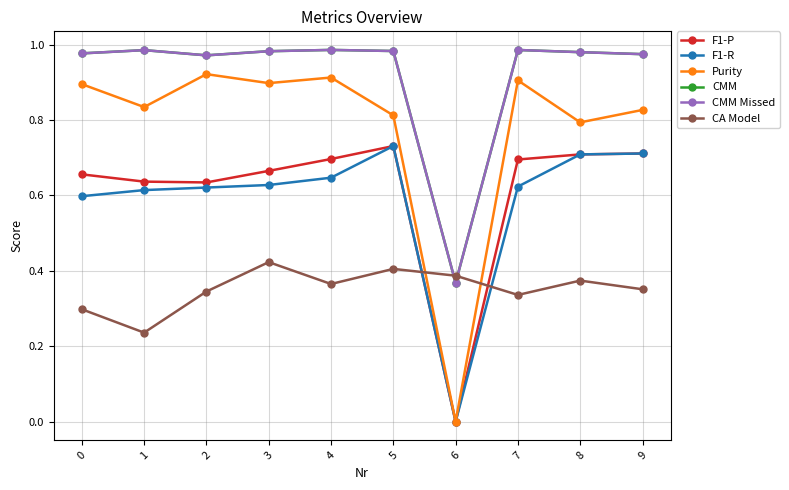

How many times do Purity and CA Model cross each other?

2